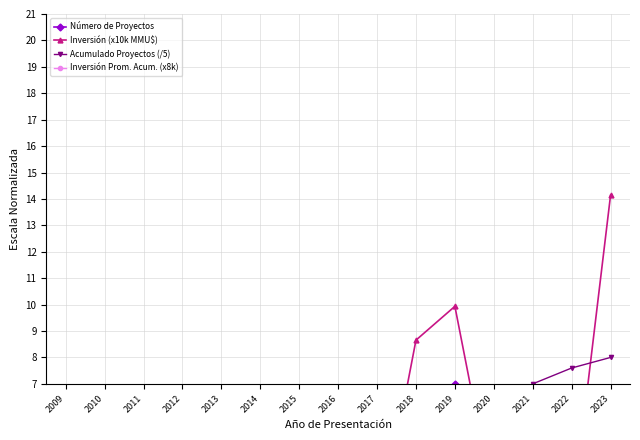

Where is the first local maximum for Número de Proyectos?

2014